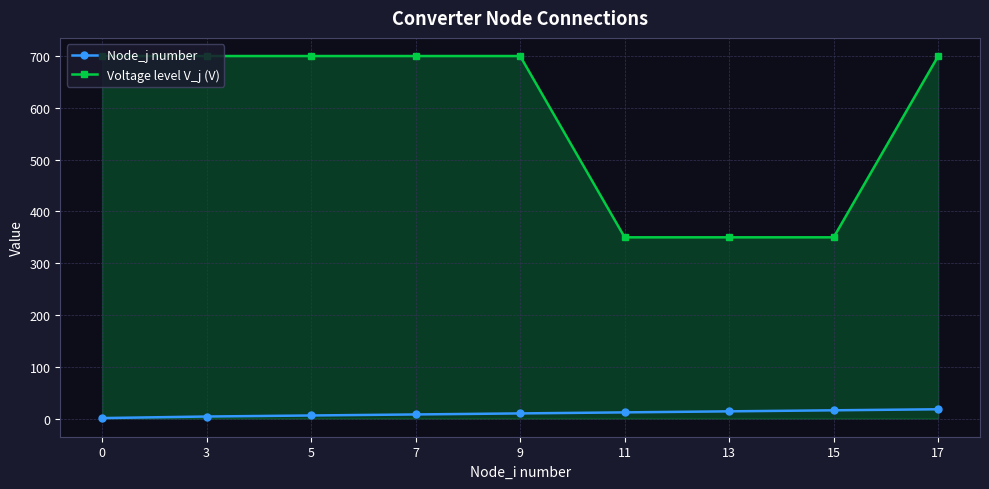

True or false: Node_j number and Voltage level V_j (V) intersect in this chart.

False